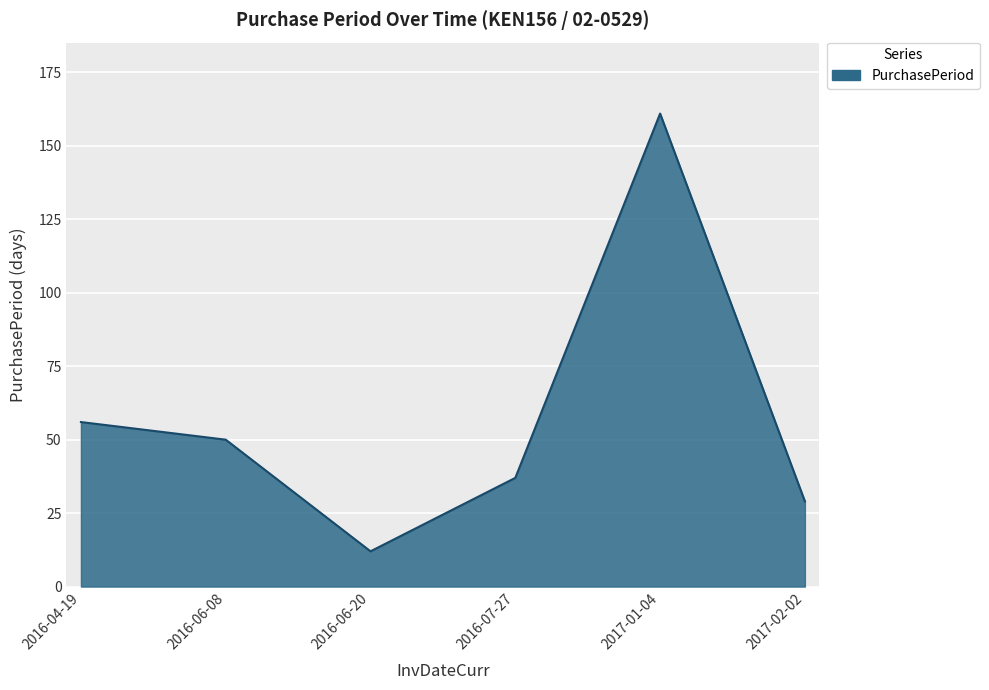

What is the smallest value displayed?

12